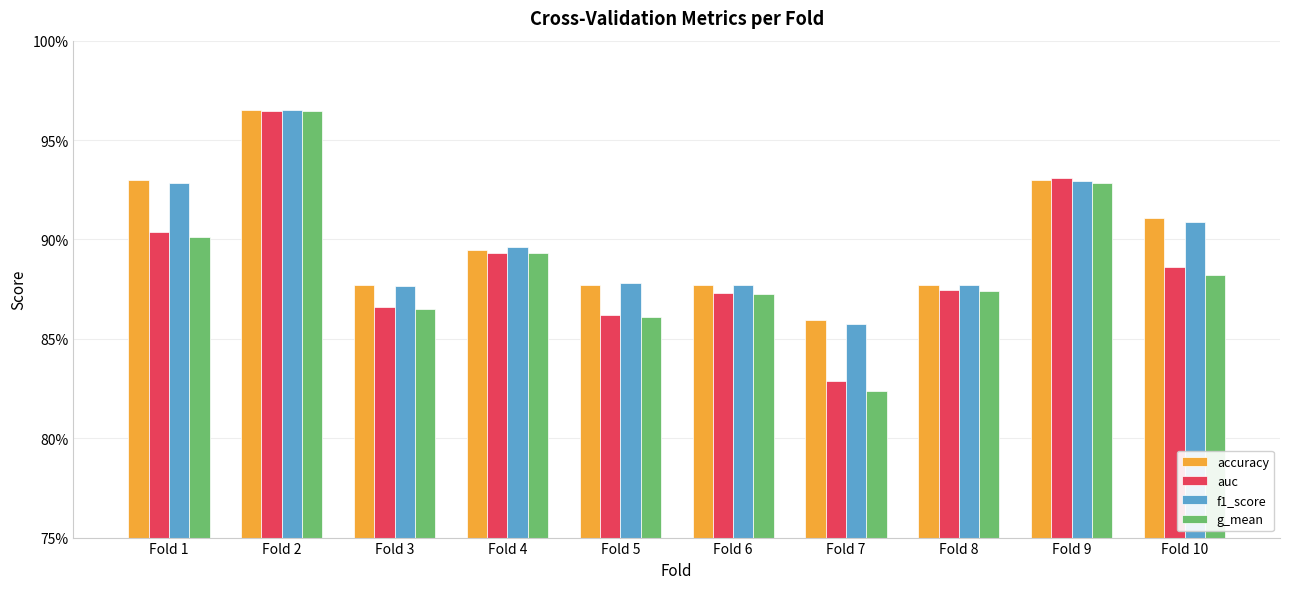

What is the difference between the maximum and second lowest values in the auc series?

0.1